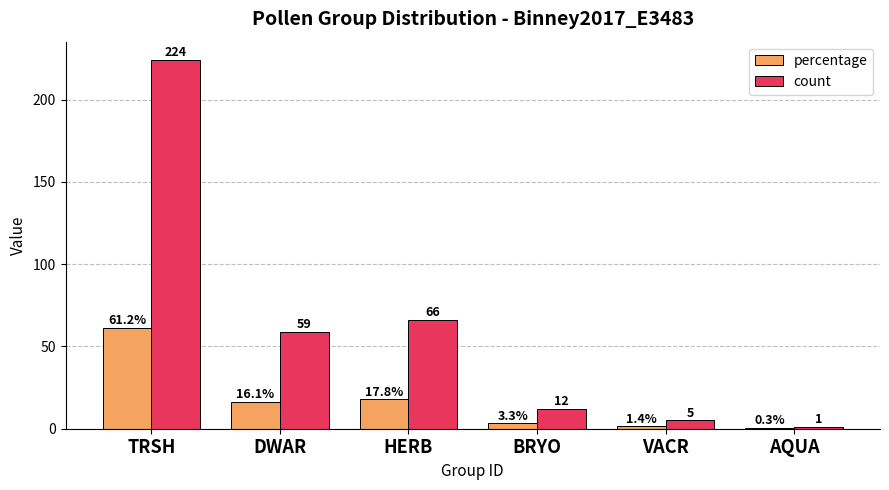

Which series changed the most between DWAR and BRYO?

count